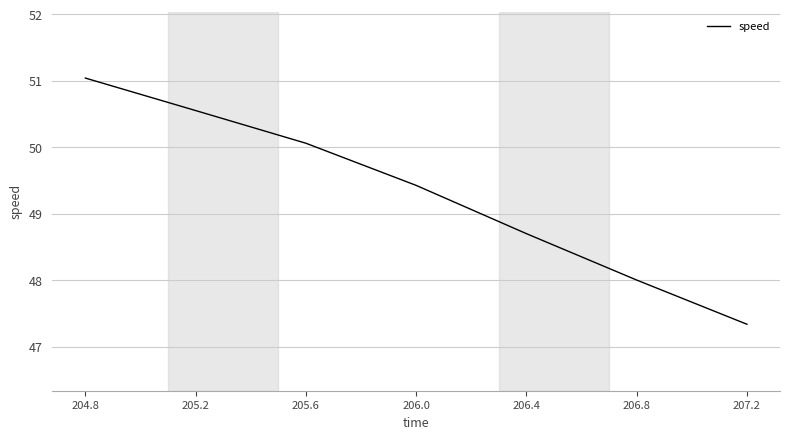

List the labels in order of value, largest first.

204.8, 205.2, 205.6, 206.0, 206.4, 206.8, 207.2